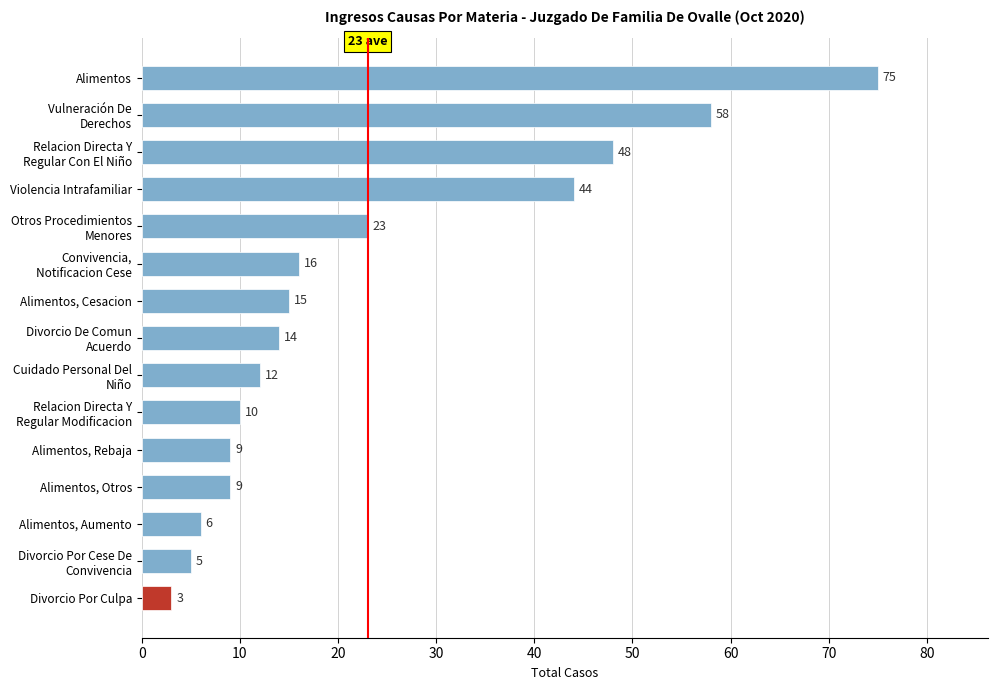

What is the sum of all values?

347